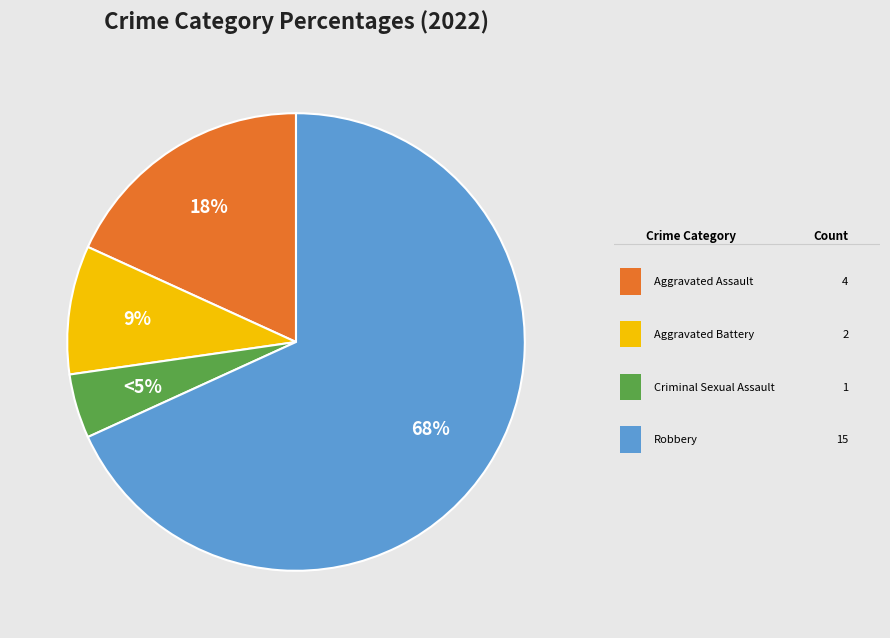

Is there a majority slice in this chart?

Yes